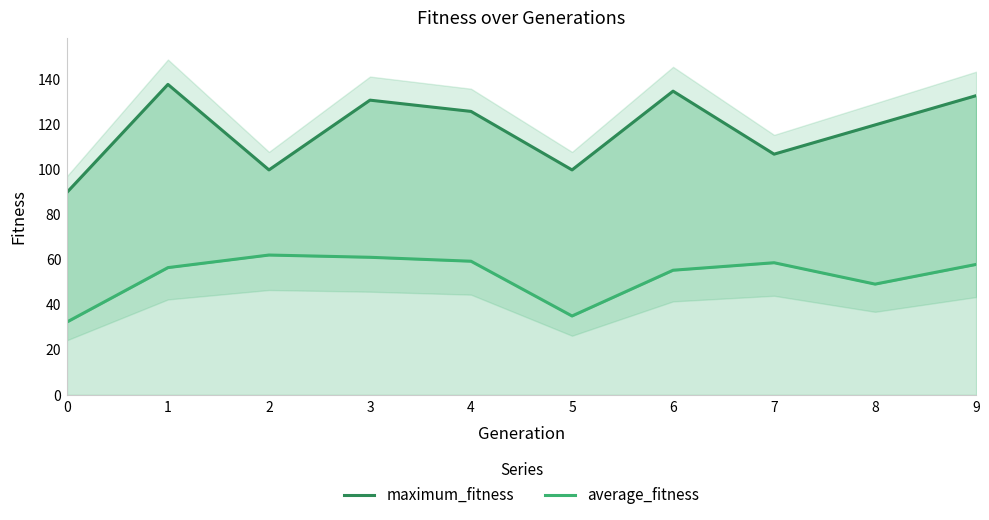

The average_fitness series shows 62.2 at 2. True or false?

True